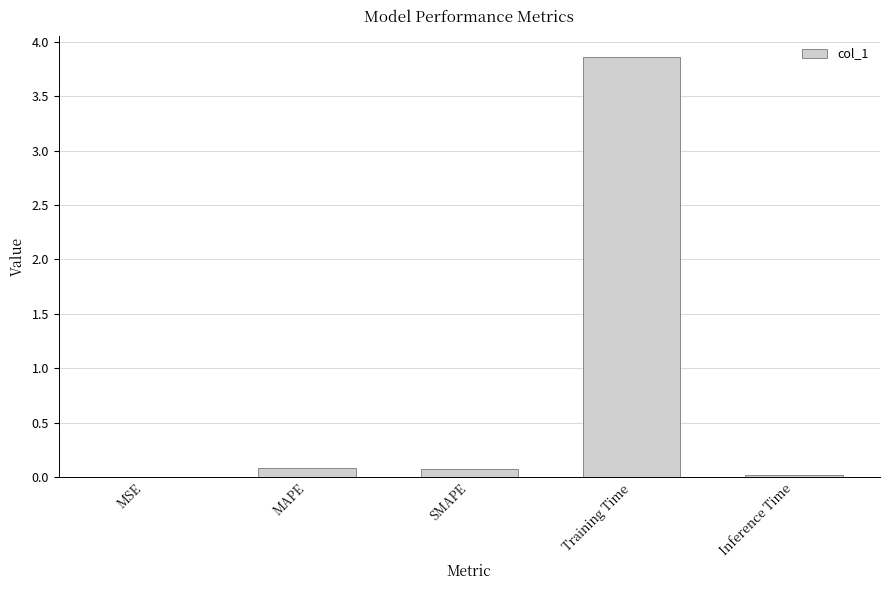

Does the chart contain stacked bars?

No